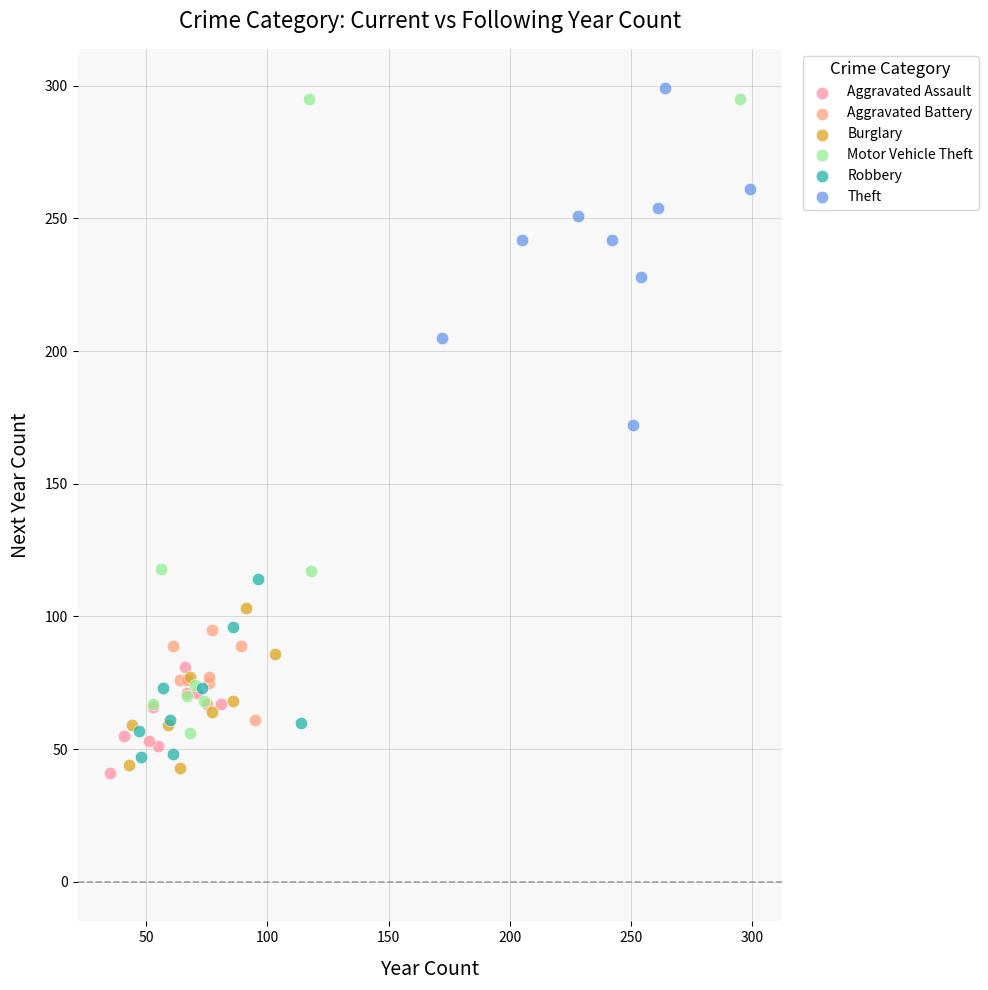

What are all the series names shown in the legend?

Aggravated Assault, Aggravated Battery, Burglary, Motor Vehicle Theft, Robbery, Theft